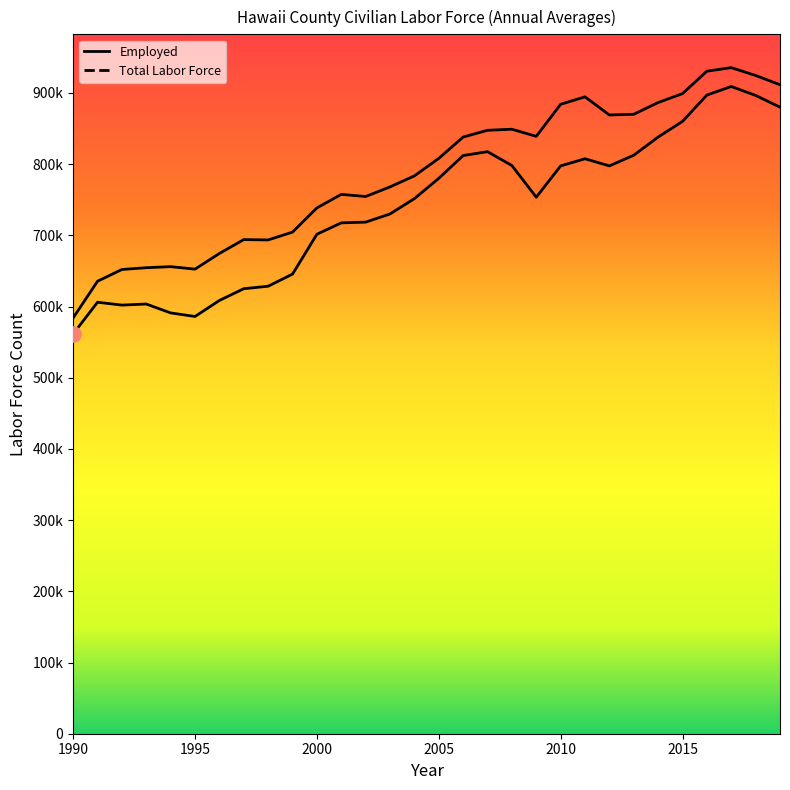

Is this an area chart (filled region under the line)?

No